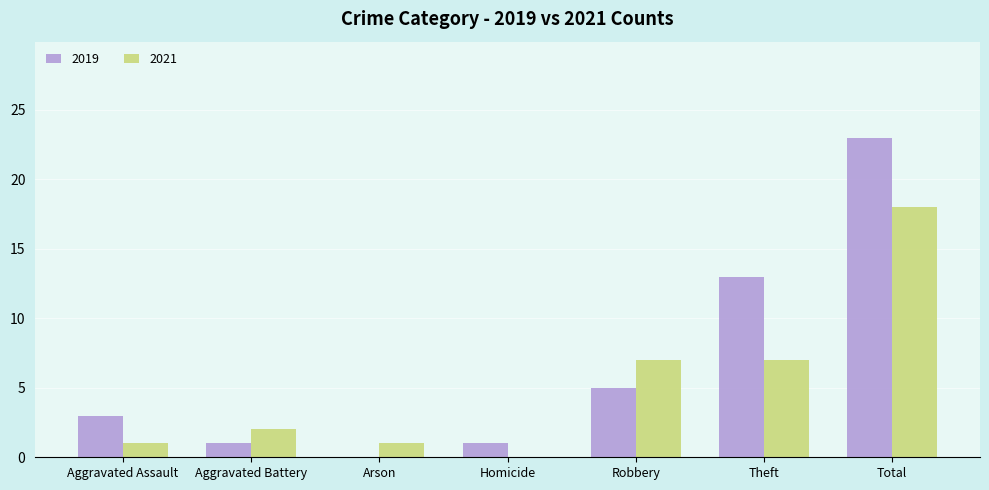

Which series has the widest spread of values?

2019